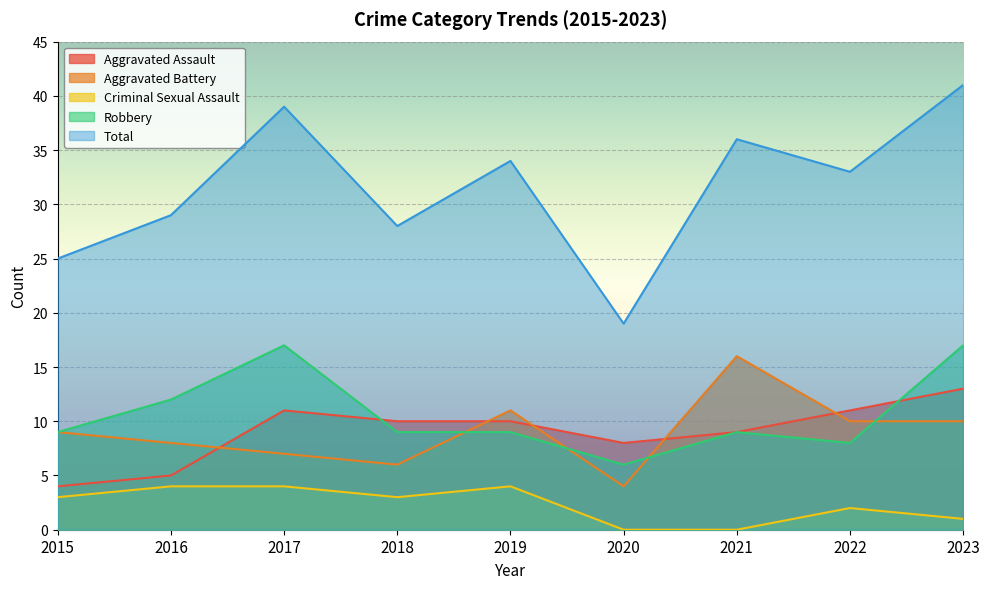

Does the chart display data point markers on the line(s)?

No